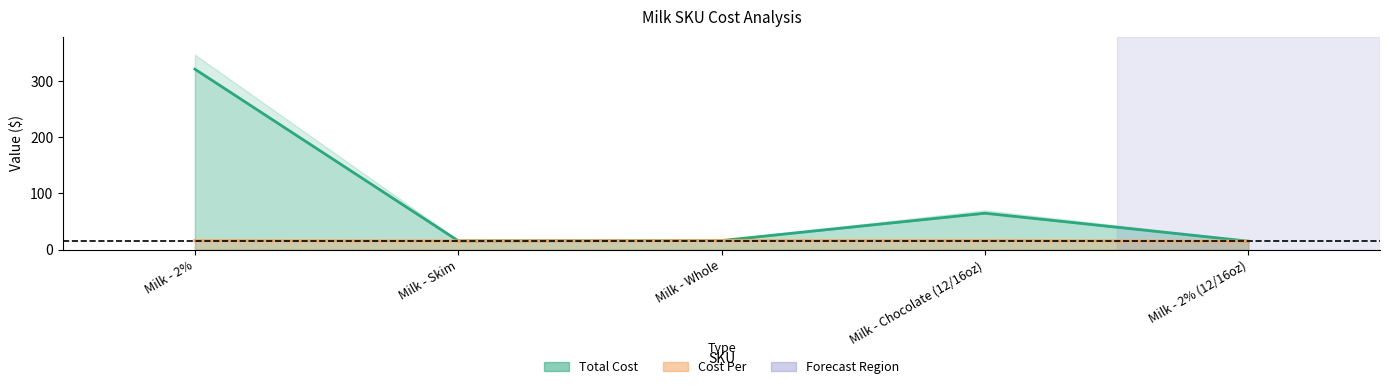

True or false: Total Cost and Cost Per intersect in this chart.

False